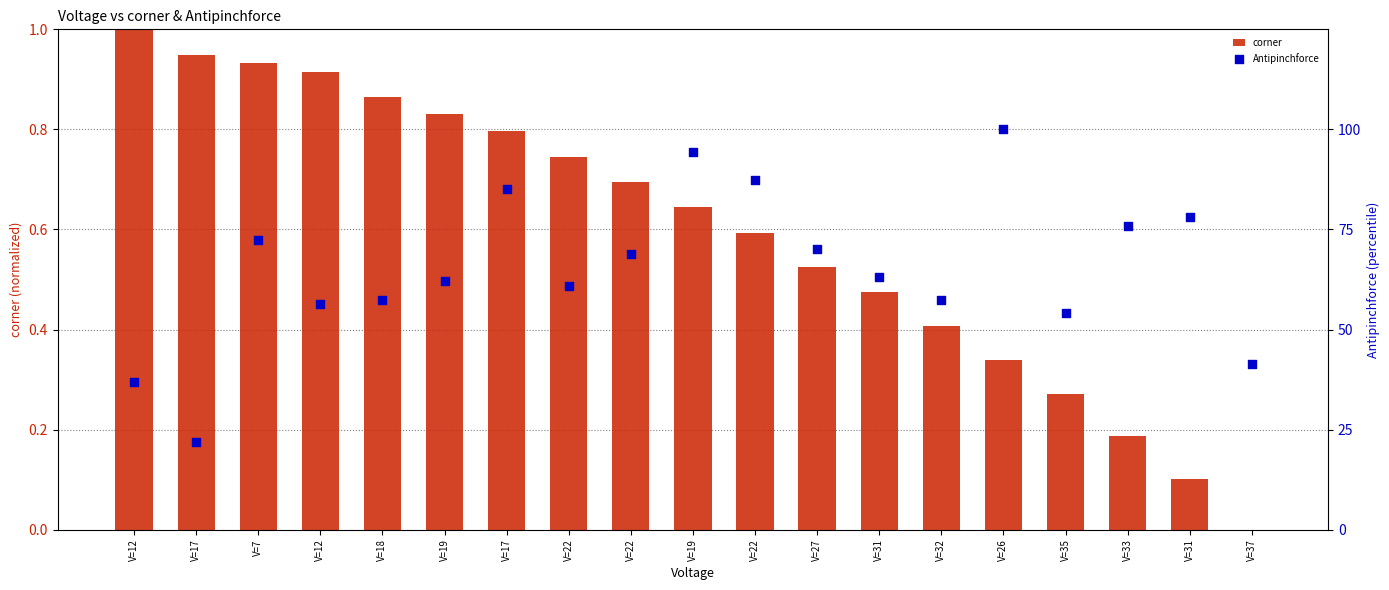

Which series reaches the minimum Y coordinate?

corner